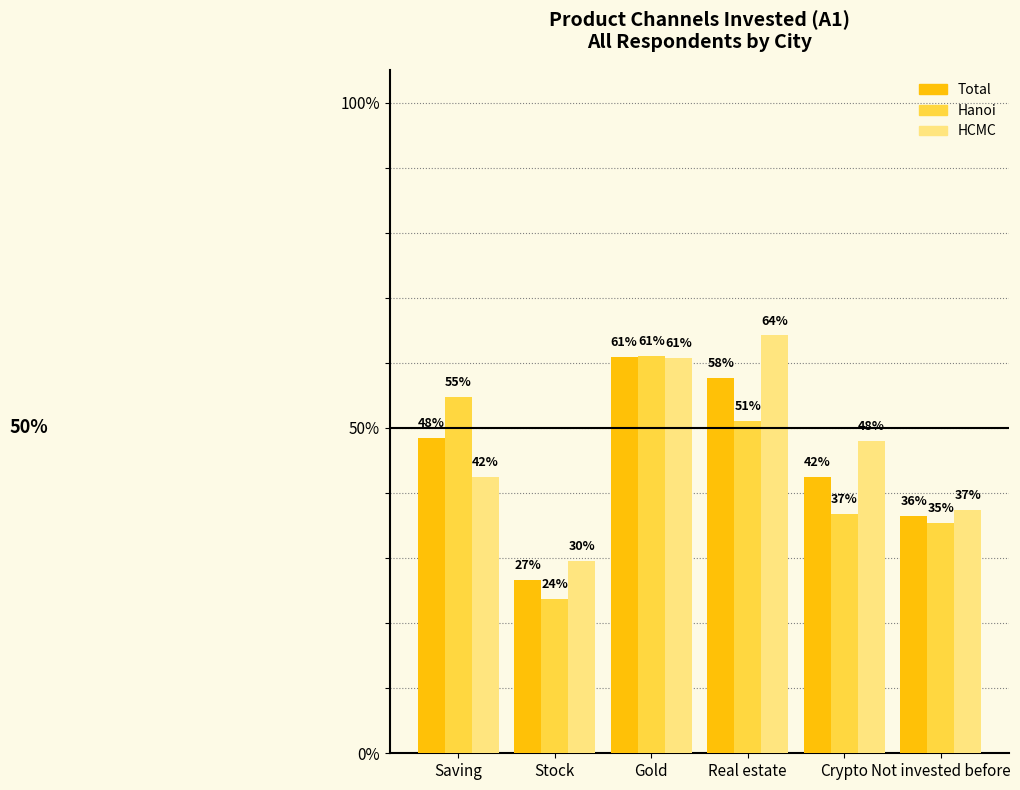

What are all the series names shown in the legend?

Total, Hanoi, HCMC